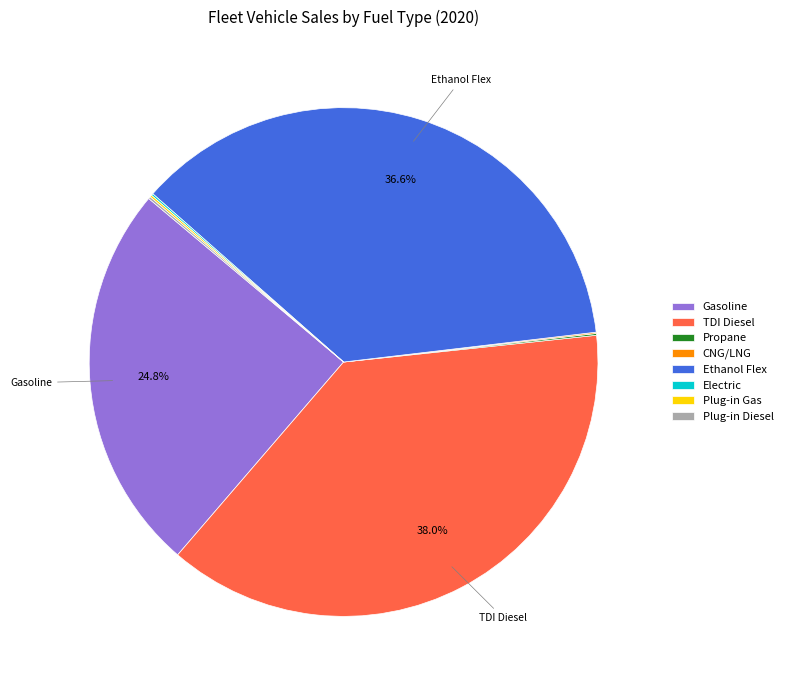

Is it true that TDI Diesel is 38% of the pie?

True